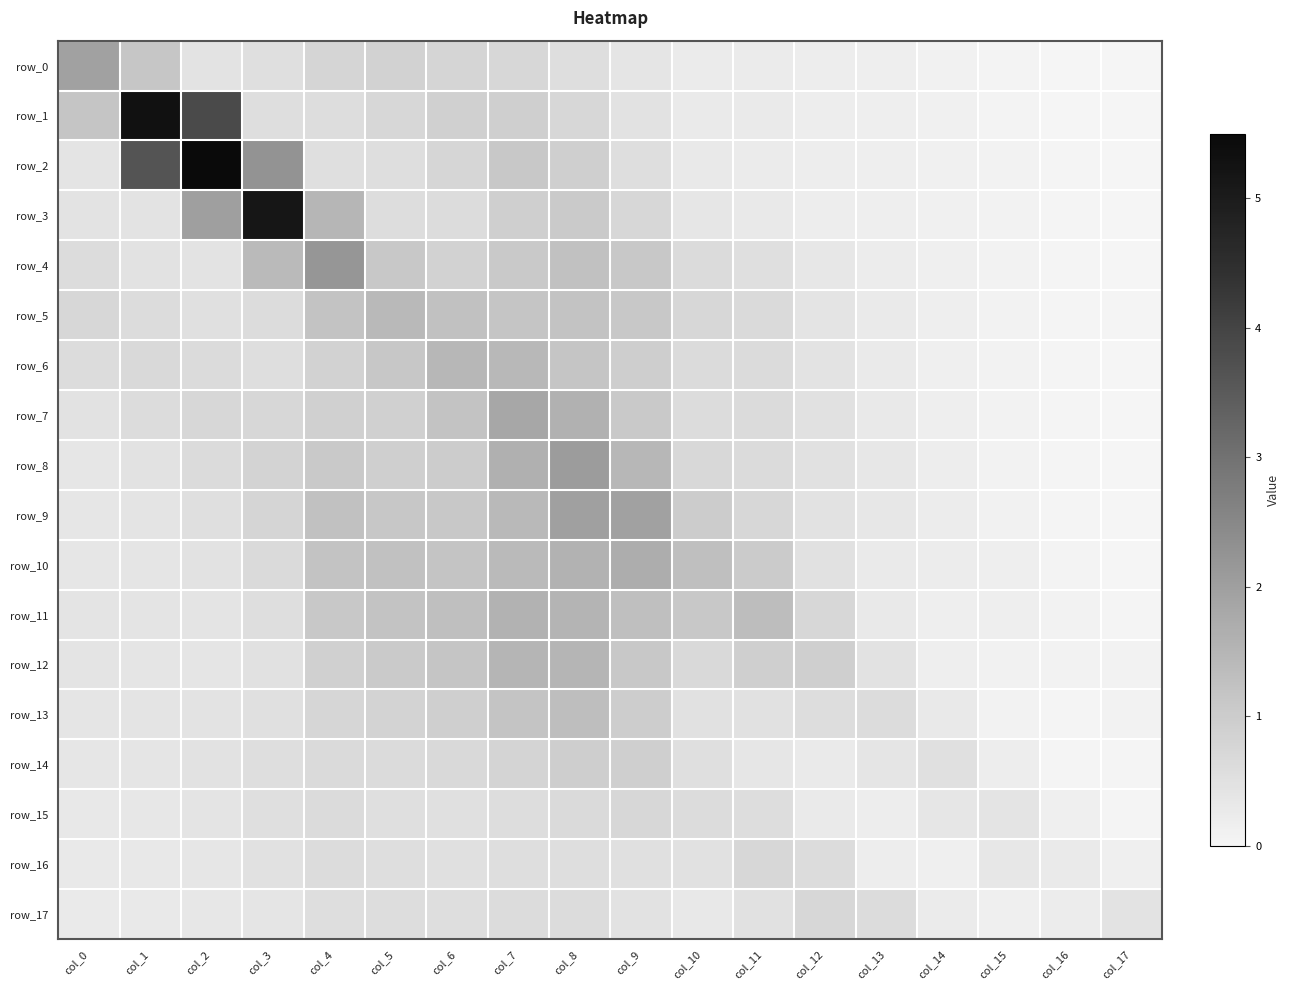

Reading left to right, extract all data points from this chart.

row_0: col_0=1.9	col_1=1.2	col_2=0.4	col_3=0.5	col_4=0.8	col_5=0.8	col_6=0.8	col_7=0.7	col_8=0.6	col_9=0.4	col_10=0.2	col_11=0.3	col_12=0.2	col_13=0.2	col_14=0.1	col_15=0.1	col_16=0.0	col_17=0.0
row_1: col_0=1.2	col_1=5.3	col_2=3.9	col_3=0.5	col_4=0.6	col_5=0.7	col_6=0.9	col_7=0.9	col_8=0.7	col_9=0.5	col_10=0.3	col_11=0.3	col_12=0.2	col_13=0.2	col_14=0.1	col_15=0.1	col_16=0.0	col_17=0.0
row_2: col_0=0.4	col_1=3.6	col_2=5.5	col_3=2.3	col_4=0.5	col_5=0.6	col_6=0.8	col_7=1.1	col_8=0.9	col_9=0.6	col_10=0.3	col_11=0.2	col_12=0.2	col_13=0.2	col_14=0.1	col_15=0.1	col_16=0.0	col_17=0.0
row_3: col_0=0.4	col_1=0.4	col_2=2.0	col_3=5.1	col_4=1.5	col_5=0.6	col_6=0.6	col_7=0.9	col_8=1.0	col_9=0.7	col_10=0.4	col_11=0.3	col_12=0.2	col_13=0.2	col_14=0.1	col_15=0.1	col_16=0.0	col_17=0.0
row_4: col_0=0.6	col_1=0.5	col_2=0.4	col_3=1.4	col_4=2.2	col_5=1.1	col_6=0.9	col_7=1.1	col_8=1.3	col_9=1.1	col_10=0.6	col_11=0.5	col_12=0.3	col_13=0.2	col_14=0.1	col_15=0.1	col_16=0.0	col_17=0.0
row_5: col_0=0.7	col_1=0.6	col_2=0.5	col_3=0.6	col_4=1.2	col_5=1.4	col_6=1.3	col_7=1.2	col_8=1.2	col_9=1.1	col_10=0.7	col_11=0.6	col_12=0.4	col_13=0.3	col_14=0.2	col_15=0.1	col_16=0.0	col_17=0.0
row_6: col_0=0.6	col_1=0.7	col_2=0.6	col_3=0.6	col_4=0.8	col_5=1.1	col_6=1.5	col_7=1.4	col_8=1.2	col_9=0.9	col_10=0.6	col_11=0.6	col_12=0.4	col_13=0.3	col_14=0.1	col_15=0.1	col_16=0.0	col_17=0.0
row_7: col_0=0.5	col_1=0.6	col_2=0.7	col_3=0.7	col_4=0.9	col_5=0.9	col_6=1.2	col_7=1.8	col_8=1.6	col_9=1.1	col_10=0.6	col_11=0.6	col_12=0.5	col_13=0.3	col_14=0.2	col_15=0.1	col_16=0.0	col_17=0.0
row_8: col_0=0.4	col_1=0.5	col_2=0.6	col_3=0.8	col_4=1.1	col_5=0.9	col_6=1.0	col_7=1.6	col_8=2.1	col_9=1.5	col_10=0.7	col_11=0.6	col_12=0.5	col_13=0.3	col_14=0.2	col_15=0.1	col_16=0.0	col_17=0.0
row_9: col_0=0.4	col_1=0.4	col_2=0.5	col_3=0.8	col_4=1.3	col_5=1.1	col_6=1.1	col_7=1.4	col_8=2.0	col_9=1.9	col_10=1.0	col_11=0.7	col_12=0.5	col_13=0.3	col_14=0.2	col_15=0.1	col_16=0.0	col_17=0.0
row_10: col_0=0.4	col_1=0.4	col_2=0.5	col_3=0.7	col_4=1.2	col_5=1.2	col_6=1.2	col_7=1.4	col_8=1.6	col_9=1.7	col_10=1.3	col_11=1.0	col_12=0.5	col_13=0.3	col_14=0.2	col_15=0.2	col_16=0.0	col_17=0.0
row_11: col_0=0.4	col_1=0.4	col_2=0.4	col_3=0.6	col_4=1.1	col_5=1.2	col_6=1.3	col_7=1.6	col_8=1.5	col_9=1.3	col_10=1.1	col_11=1.3	col_12=0.7	col_13=0.3	col_14=0.2	col_15=0.2	col_16=0.1	col_17=0.0
row_12: col_0=0.4	col_1=0.4	col_2=0.4	col_3=0.5	col_4=0.9	col_5=1.0	col_6=1.2	col_7=1.5	col_8=1.5	col_9=1.1	col_10=0.7	col_11=0.9	col_12=0.9	col_13=0.5	col_14=0.2	col_15=0.1	col_16=0.1	col_17=0.1
row_13: col_0=0.4	col_1=0.4	col_2=0.4	col_3=0.5	col_4=0.8	col_5=0.8	col_6=0.9	col_7=1.2	col_8=1.3	col_9=1.0	col_10=0.5	col_11=0.5	col_12=0.6	col_13=0.6	col_14=0.3	col_15=0.1	col_16=0.0	col_17=0.1
row_14: col_0=0.4	col_1=0.4	col_2=0.5	col_3=0.5	col_4=0.7	col_5=0.6	col_6=0.7	col_7=0.8	col_8=1.0	col_9=0.9	col_10=0.5	col_11=0.4	col_12=0.3	col_13=0.4	col_14=0.5	col_15=0.2	col_16=0.0	col_17=0.0
row_15: col_0=0.3	col_1=0.3	col_2=0.4	col_3=0.5	col_4=0.6	col_5=0.5	col_6=0.5	col_7=0.6	col_8=0.7	col_9=0.7	col_10=0.6	col_11=0.6	col_12=0.3	col_13=0.2	col_14=0.4	col_15=0.4	col_16=0.1	col_17=0.0
row_16: col_0=0.3	col_1=0.3	col_2=0.4	col_3=0.5	col_4=0.6	col_5=0.6	col_6=0.5	col_7=0.6	col_8=0.6	col_9=0.5	col_10=0.5	col_11=0.7	col_12=0.6	col_13=0.2	col_14=0.1	col_15=0.3	col_16=0.3	col_17=0.1
row_17: col_0=0.3	col_1=0.3	col_2=0.3	col_3=0.4	col_4=0.6	col_5=0.6	col_6=0.6	col_7=0.6	col_8=0.6	col_9=0.5	col_10=0.3	col_11=0.5	col_12=0.7	col_13=0.6	col_14=0.3	col_15=0.1	col_16=0.2	col_17=0.4